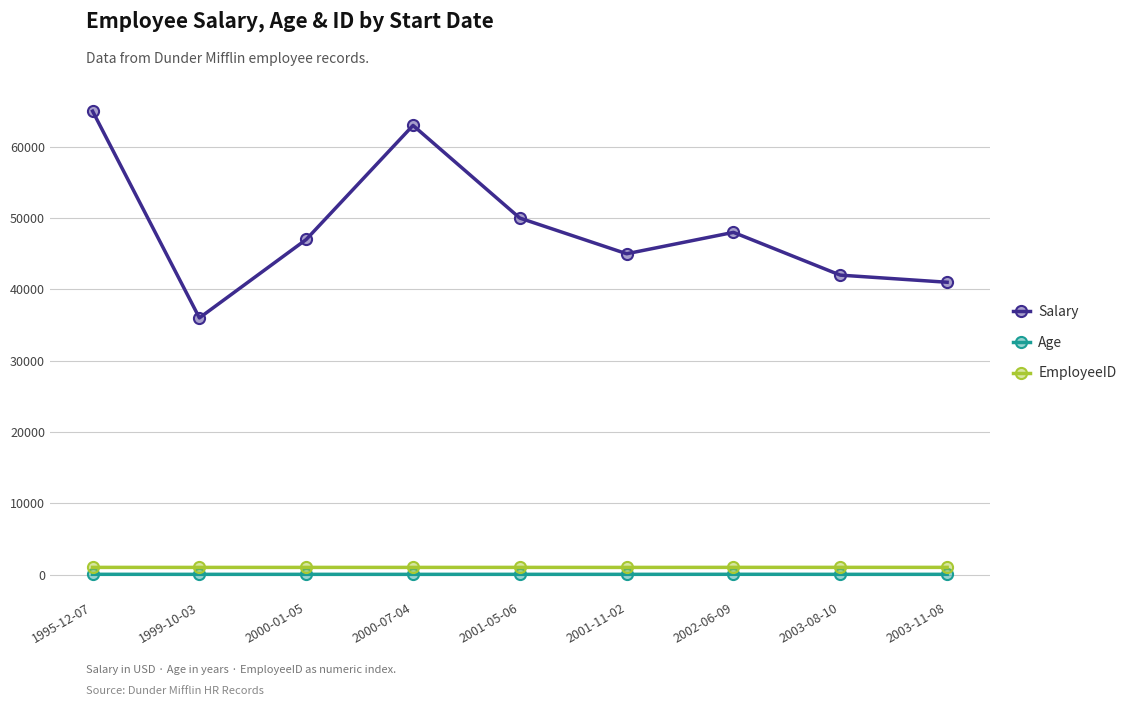

Where does the EmployeeID series first go above 1005?

1995-12-07